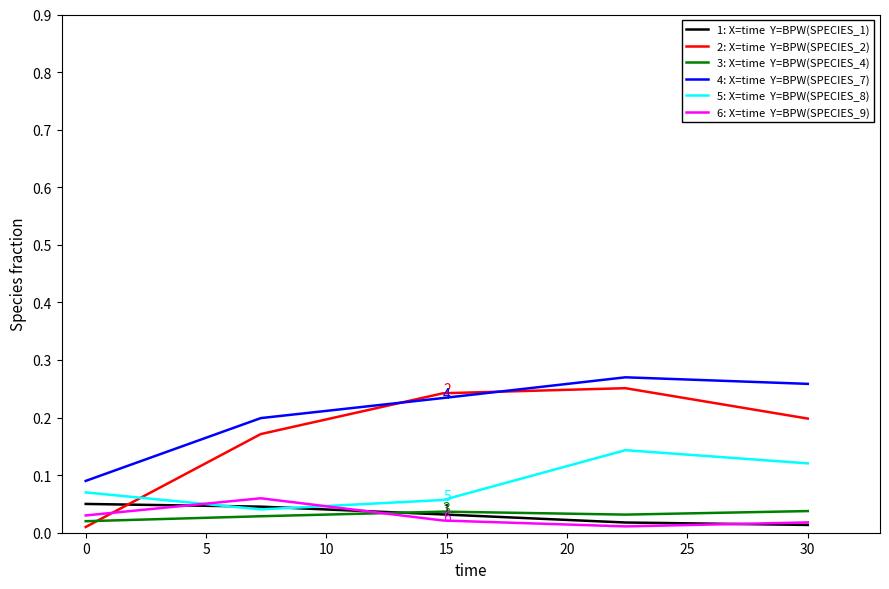

How many lines are shown in the chart?

6